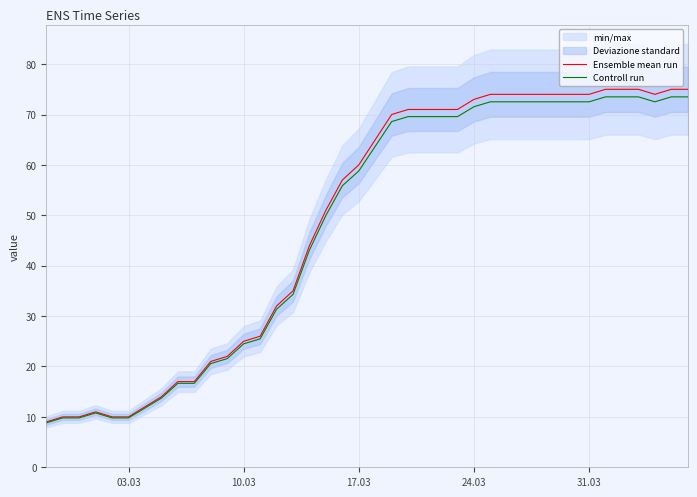

Is it true that Controll run equals 110.1 at 24.03?

False